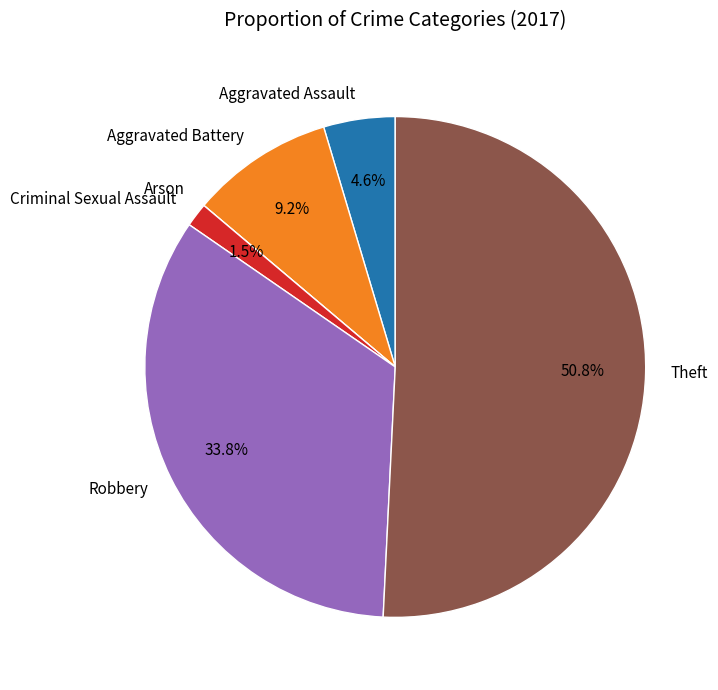

Which category has the biggest portion of the pie?

Theft